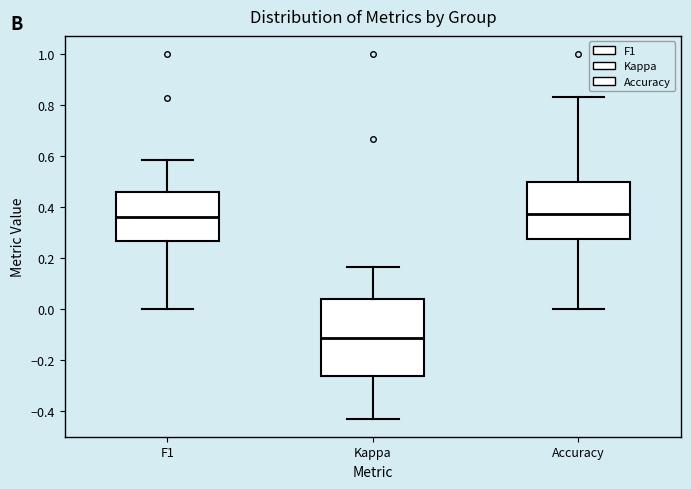

Where does the median line of the box for Kappa sit on the y-axis? The values are not printed on the chart, so give them approximately, as read against the axis.

-0.12